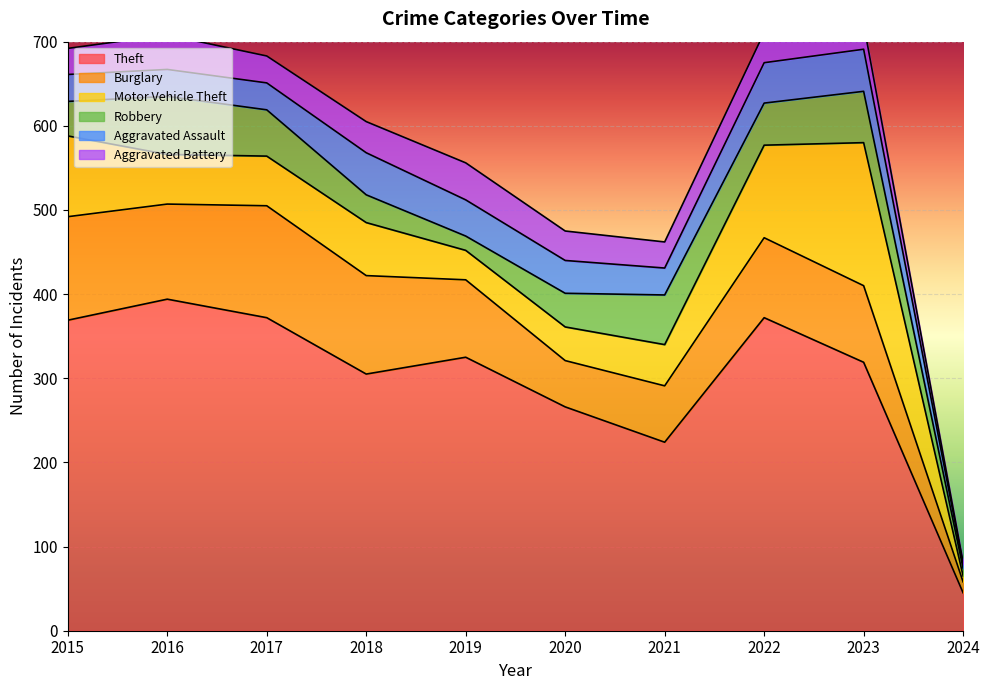

Reading right to left, extract all data points from this chart.

Theft: 45	319	372	224	266	325	305	372	394	369
Burglary: 13	91	95	67	55	92	117	133	113	123
Motor Vehicle Theft: 7	170	110	49	40	35	63	59	59	96
Robbery: 9	61	50	59	40	17	33	55	69	41
Aggravated Assault: 5	50	48	32	39	43	50	32	32	32
Aggravated Battery: 2	30	36	31	35	44	37	32	41	31